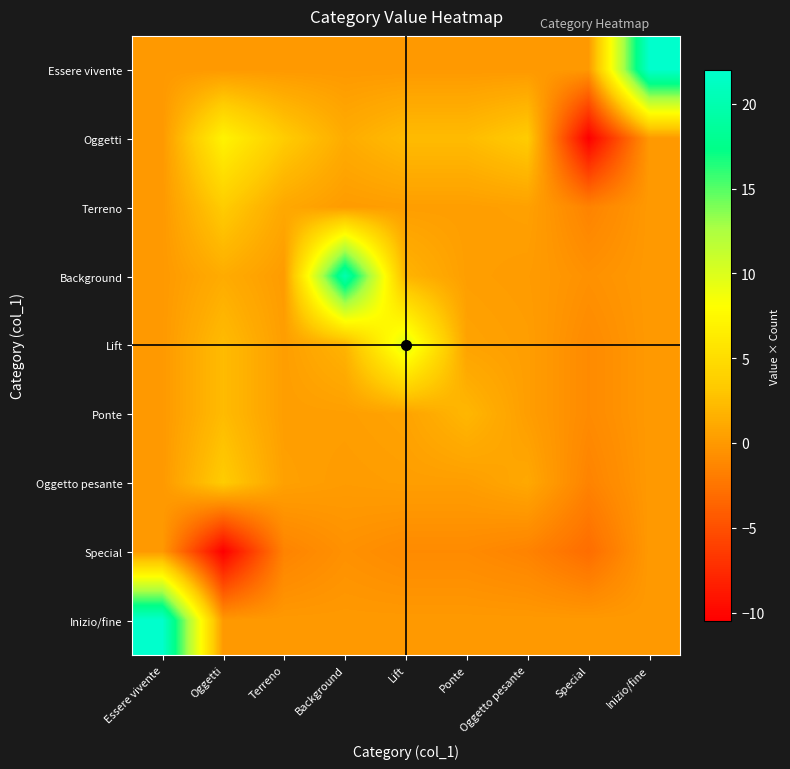

Between Background and Special, which series saw the biggest shift?

Background